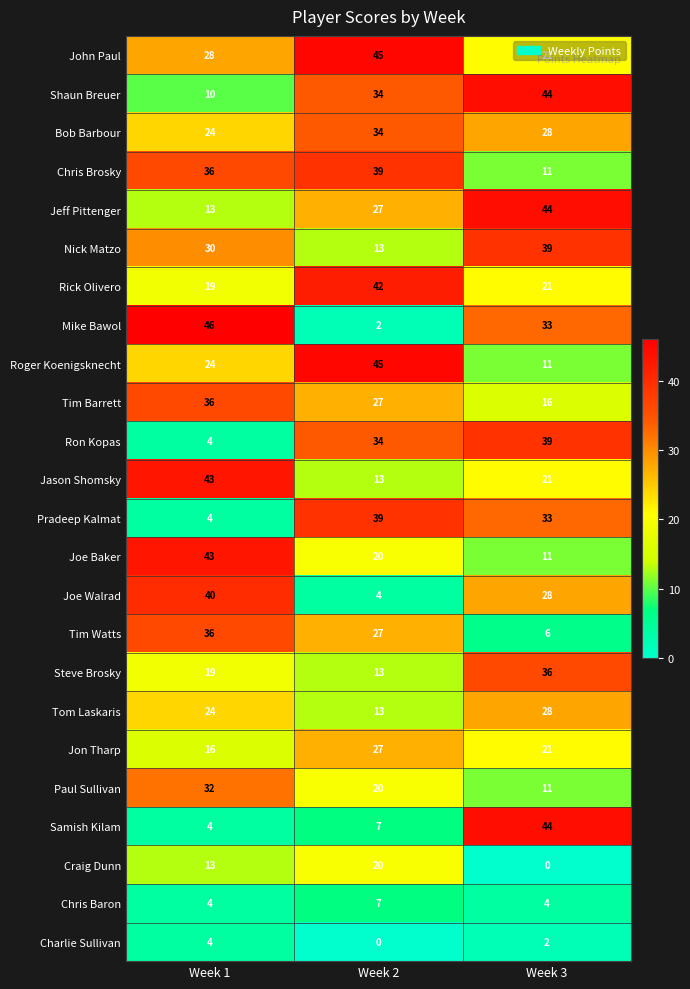

The value of Chris Brosky at Week 2 is 39. True or false?

True